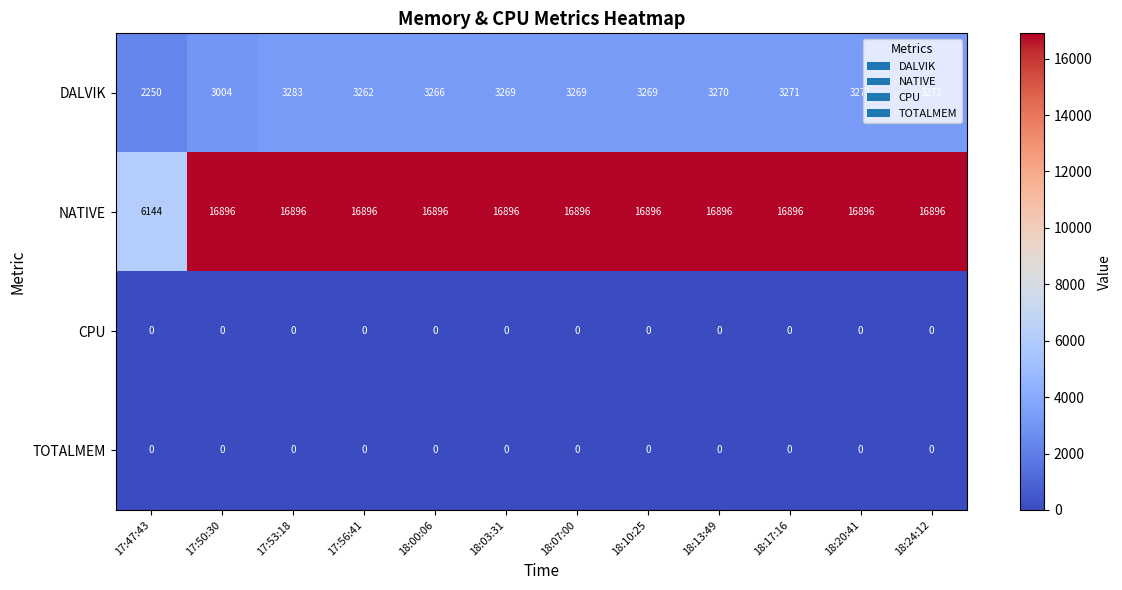

Which series has the largest range (max minus min)?

NATIVE